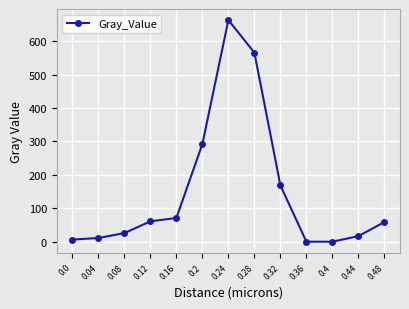

What is the difference between the maximum and minimum values?

663.3